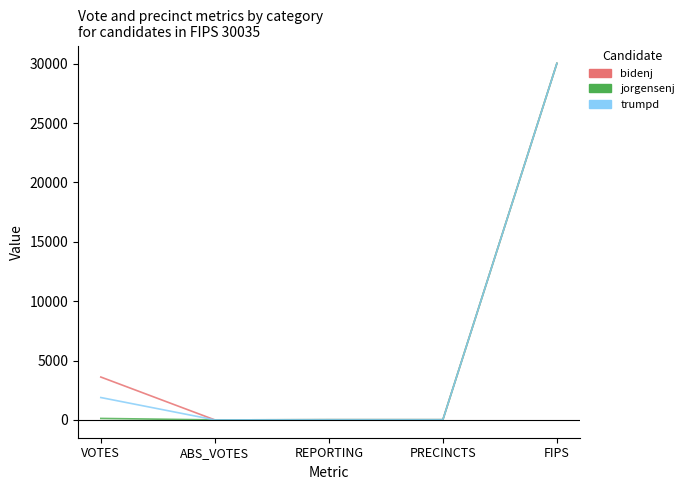

How many lines are shown in the chart?

3